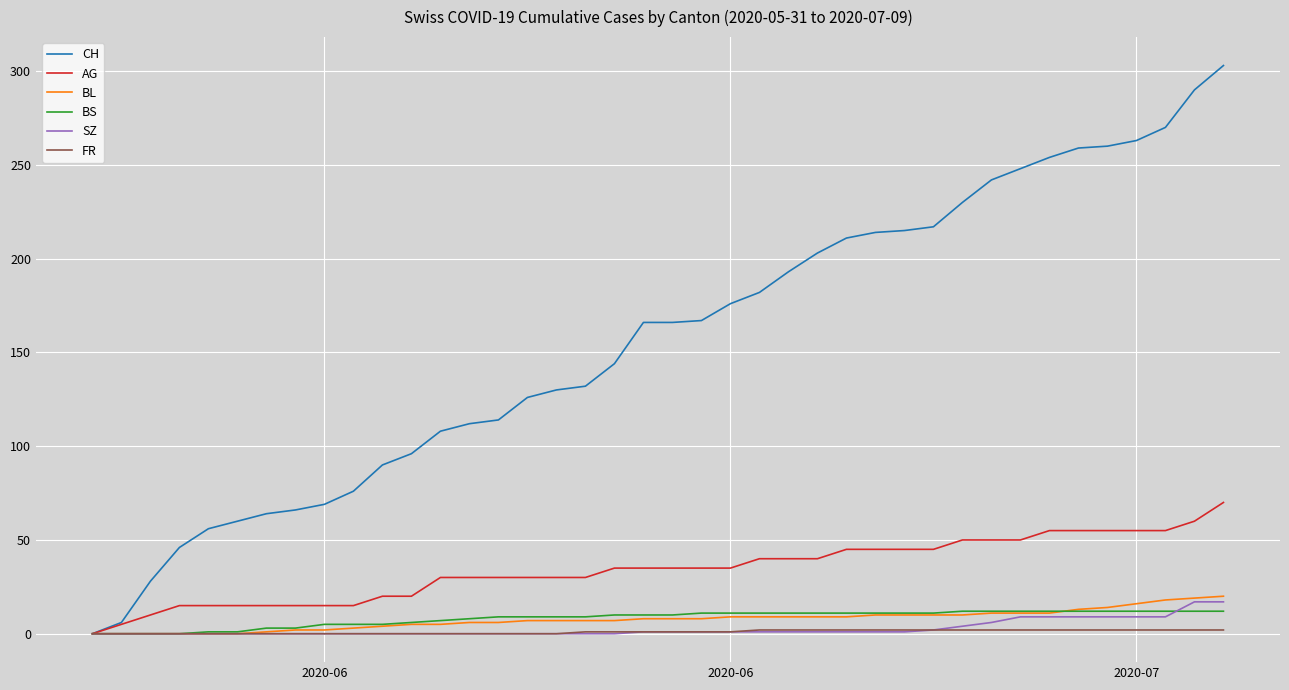

How many series are shown in this chart?

6